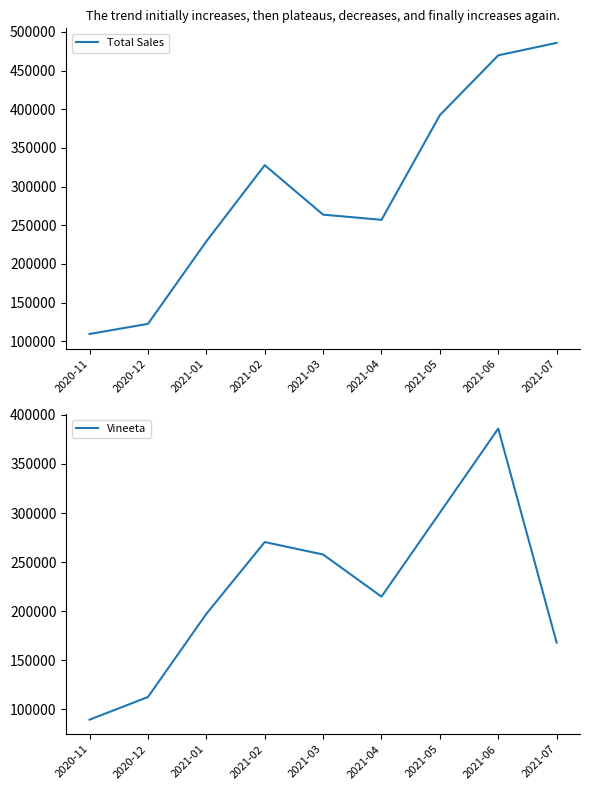

What is the value of the Vineeta point at the 9th from the left?

167920